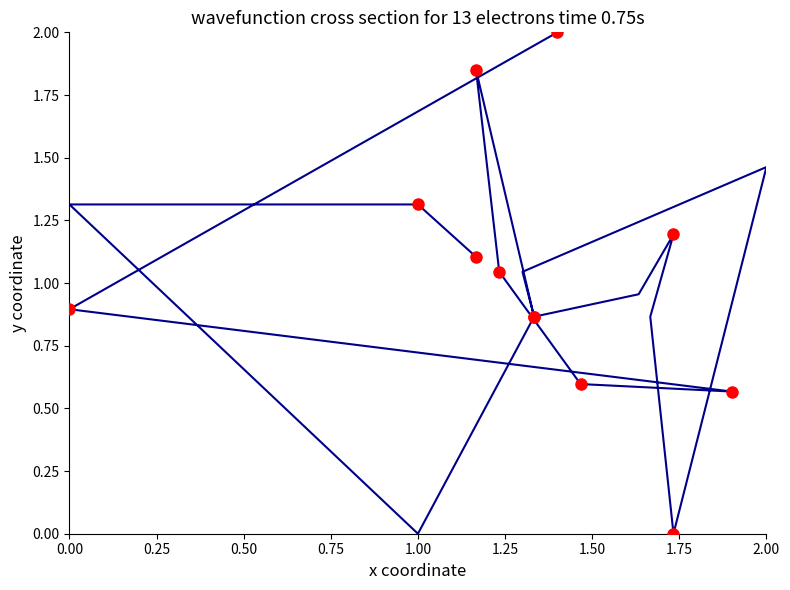

How many distinct data groups are displayed?

1